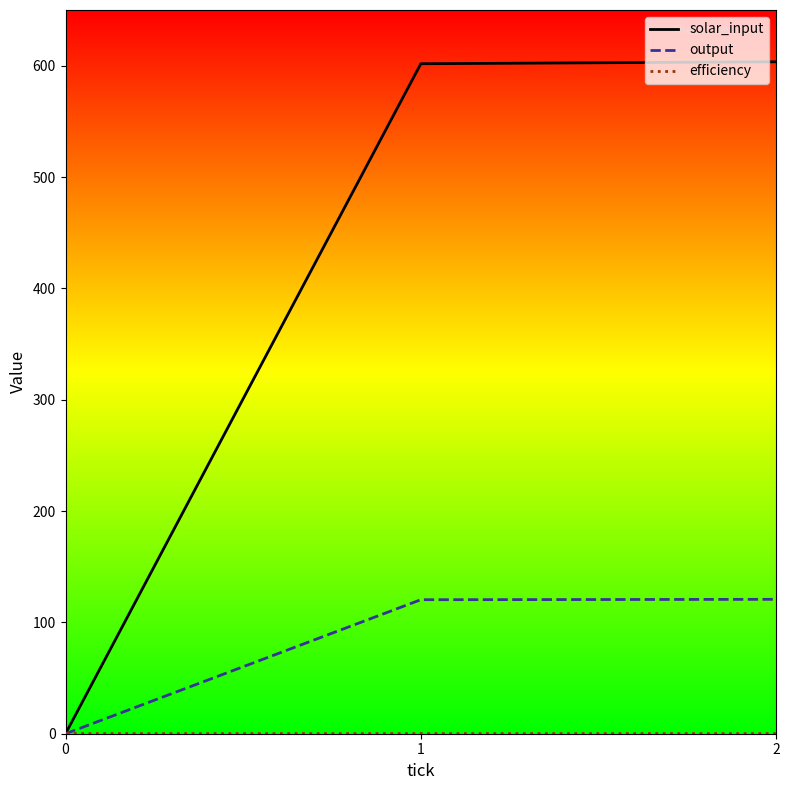

Which series has the largest total across all categories?

solar_input